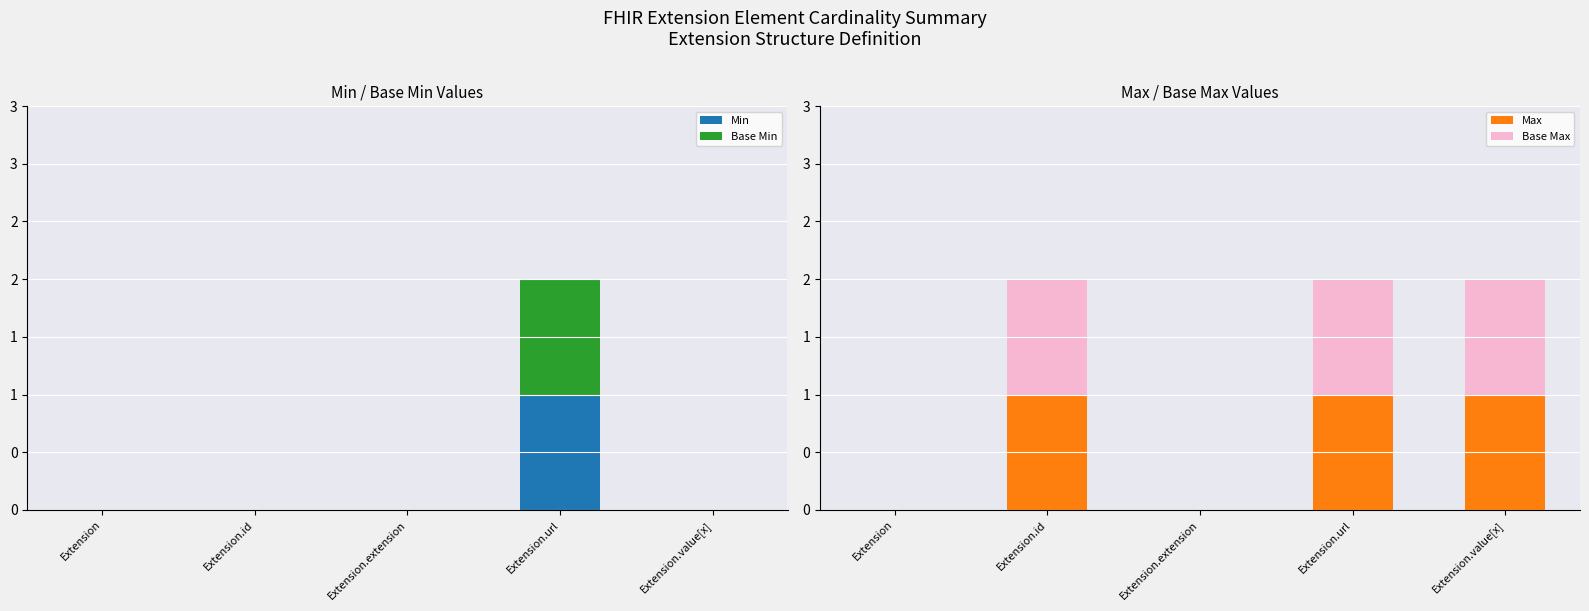

What is the sum of the Base Max values at Extension.extension and Extension.url?

1